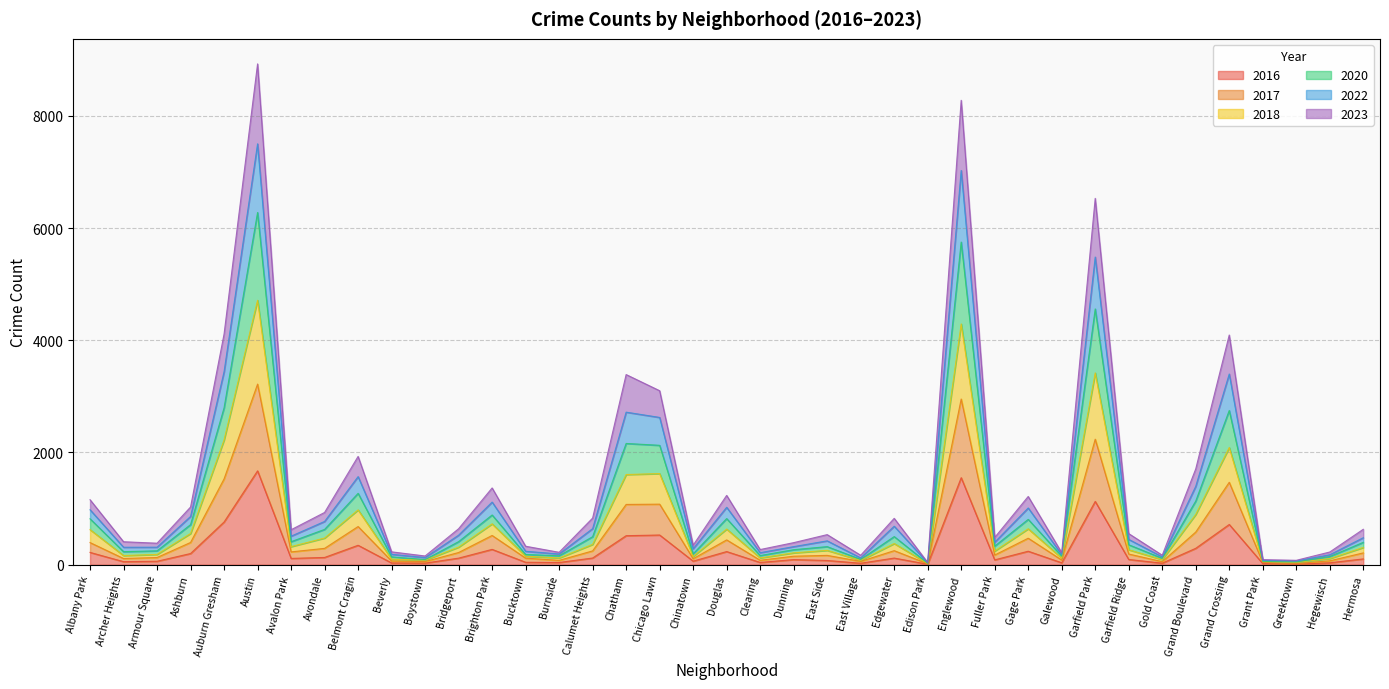

How many interior local valleys does the 2020 series have?

12